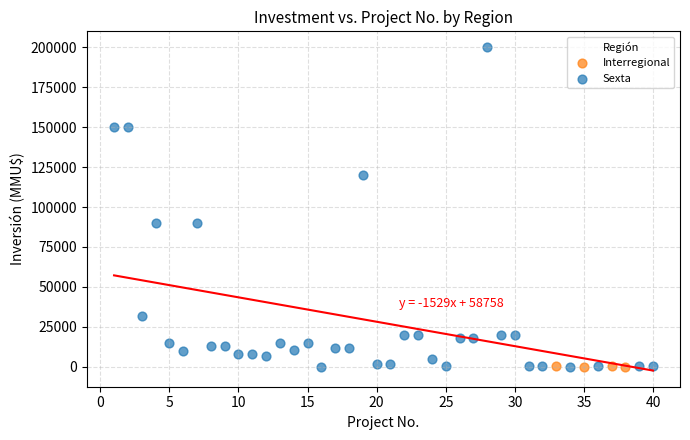

Which series reaches the maximum Y coordinate?

Sexta